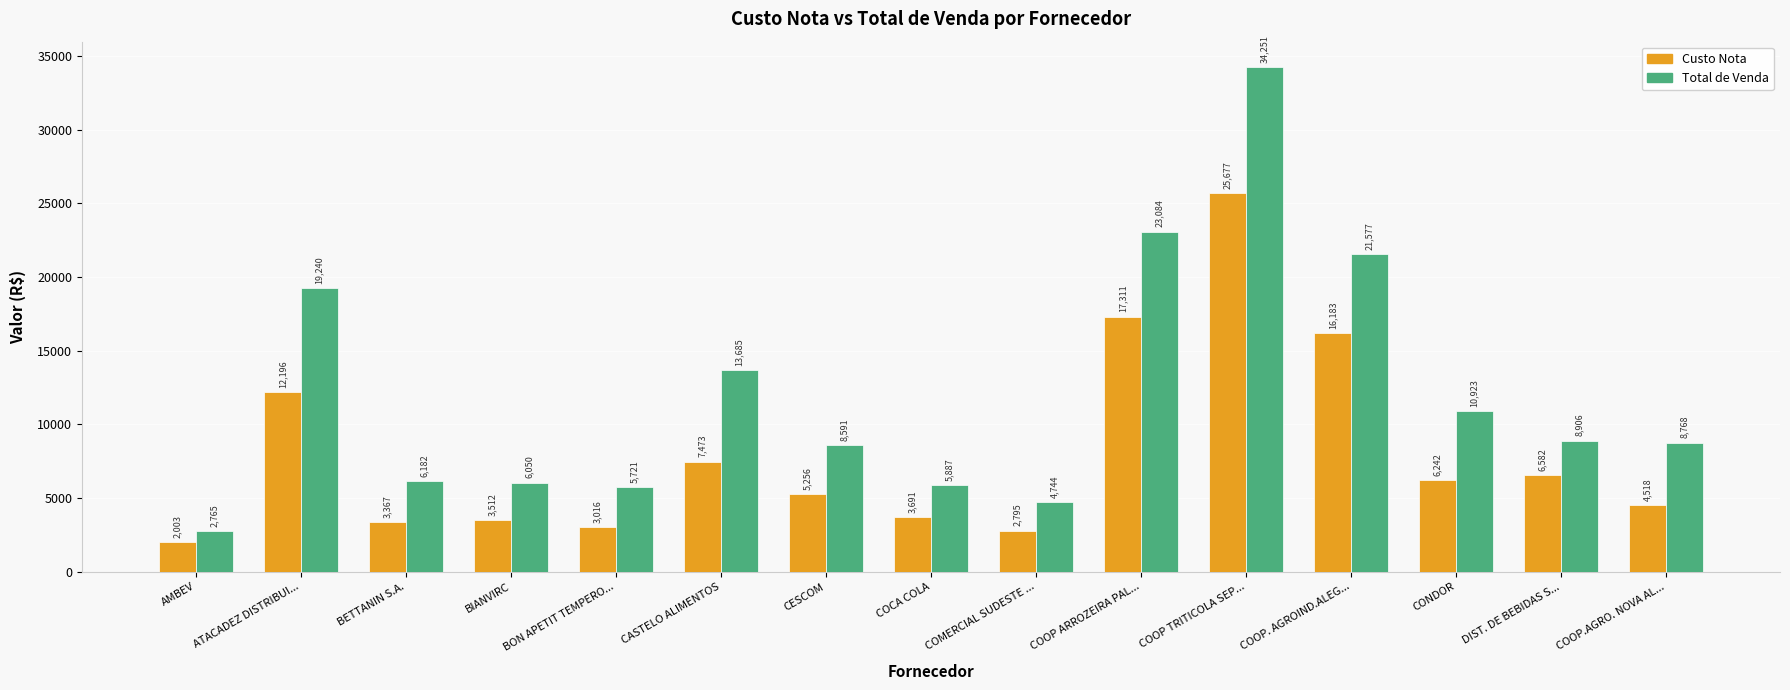

What is the total value across all series at BIANVIRC?

9561.3